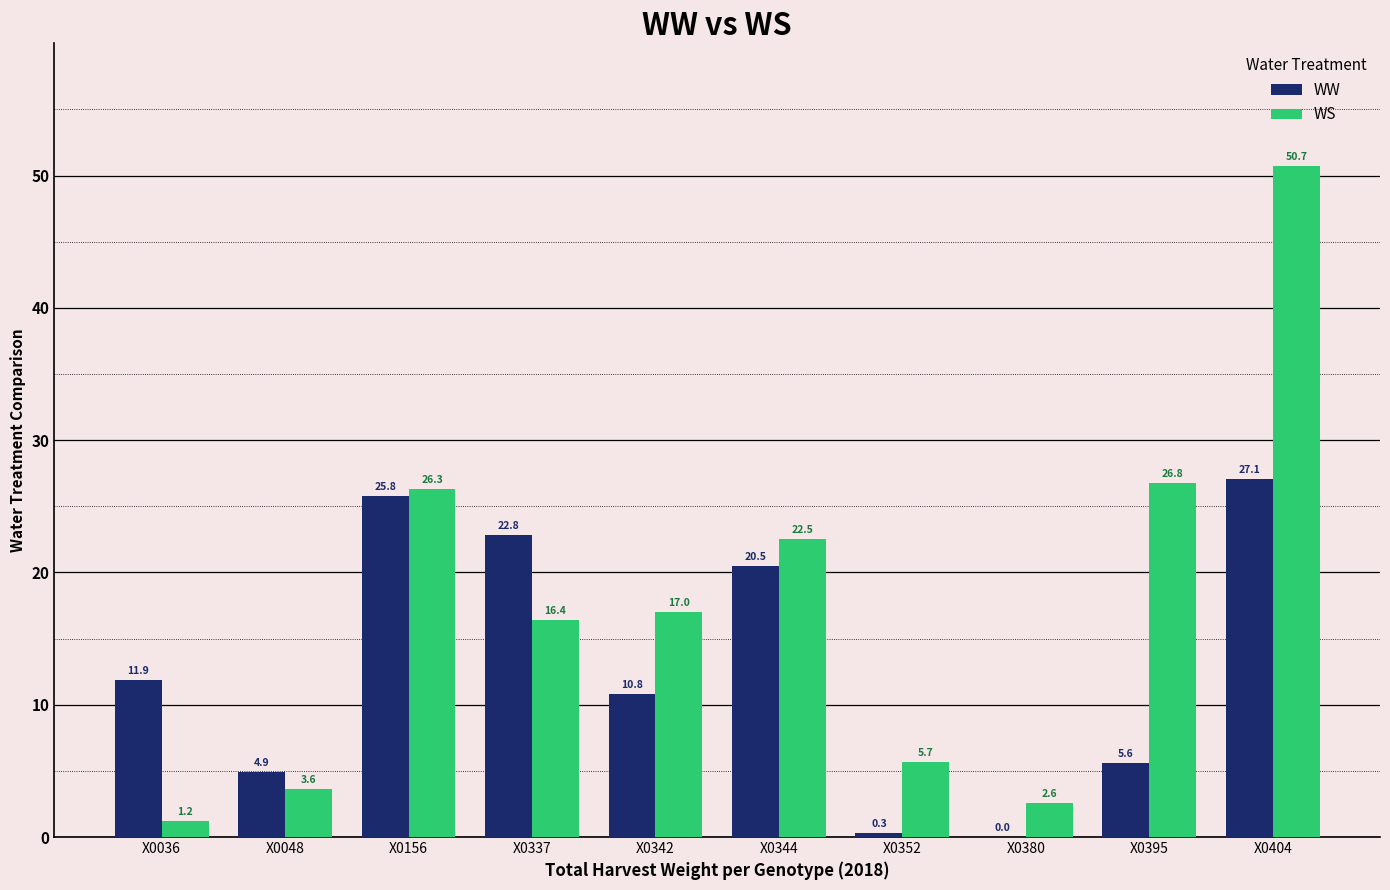

What is the sum of the WS values at X0352 and X0337?

22.1